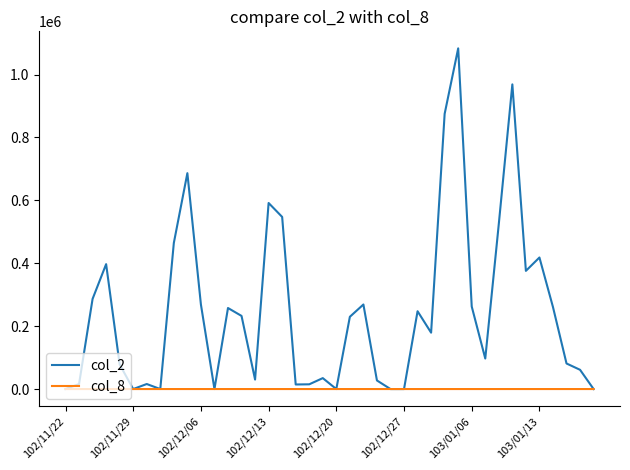

What are all the series names shown in the legend?

col_2, col_8